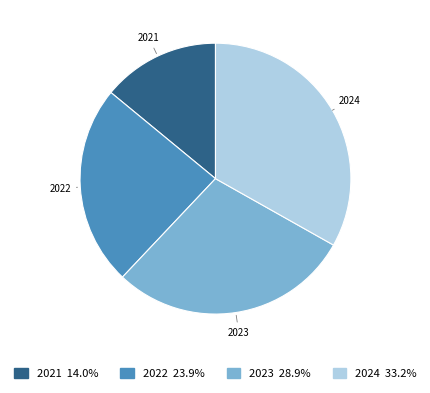

Is it true that 2023 is 29% of the pie?

True